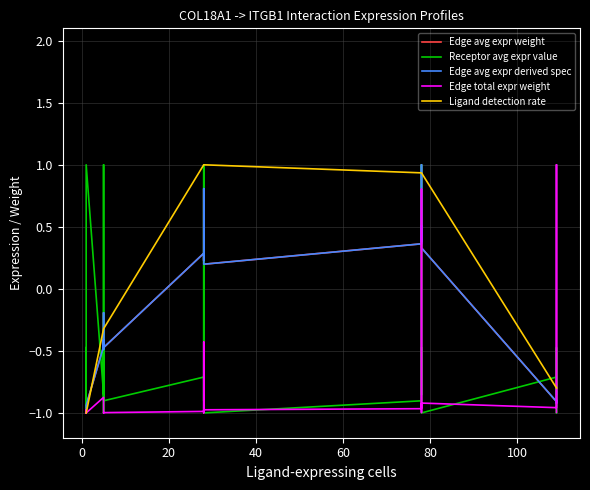

How many lines are shown in the chart?

5